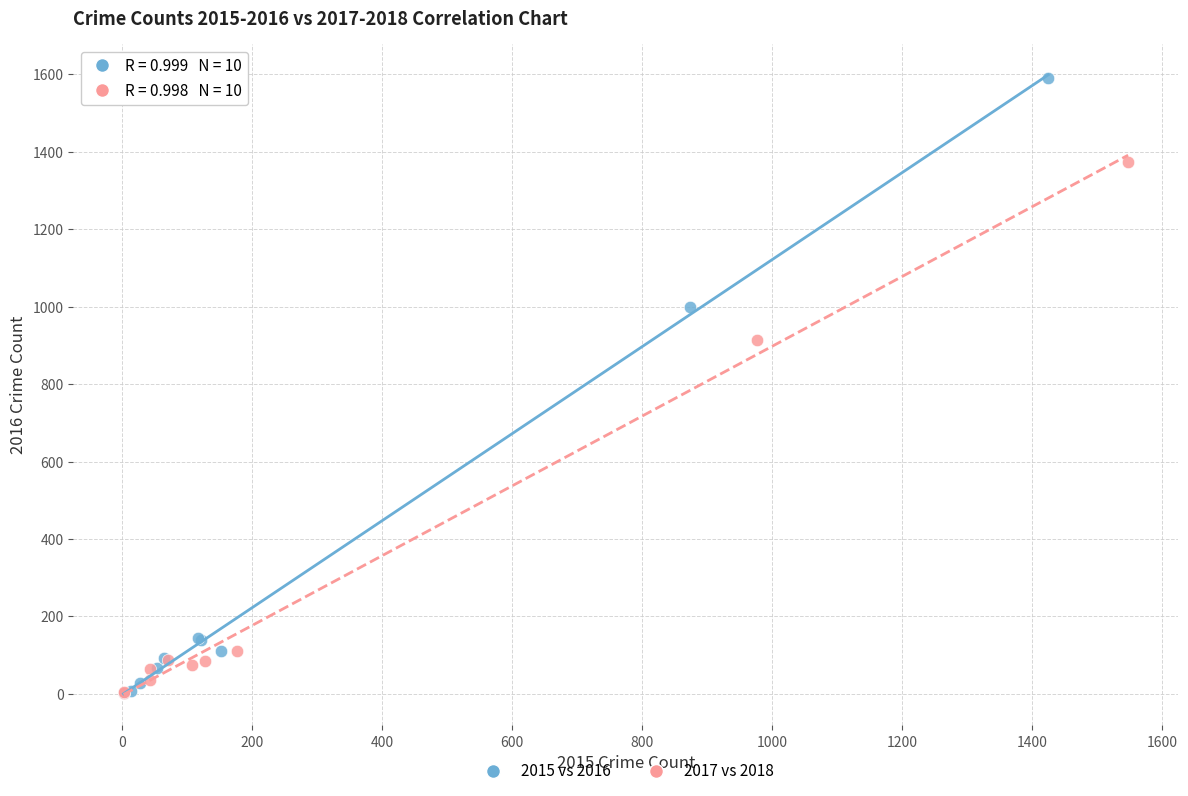

Which series has the widest spread of Y values?

2015 vs 2016